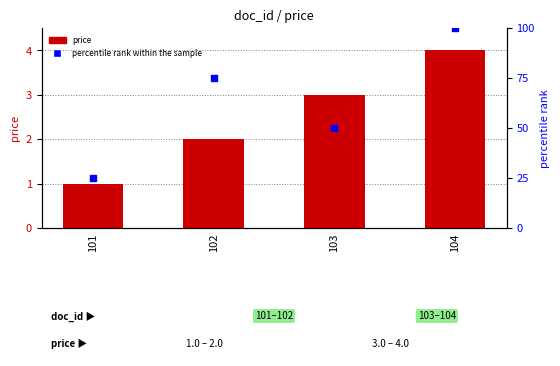

At how many categories does at least one series exceed 28?

3